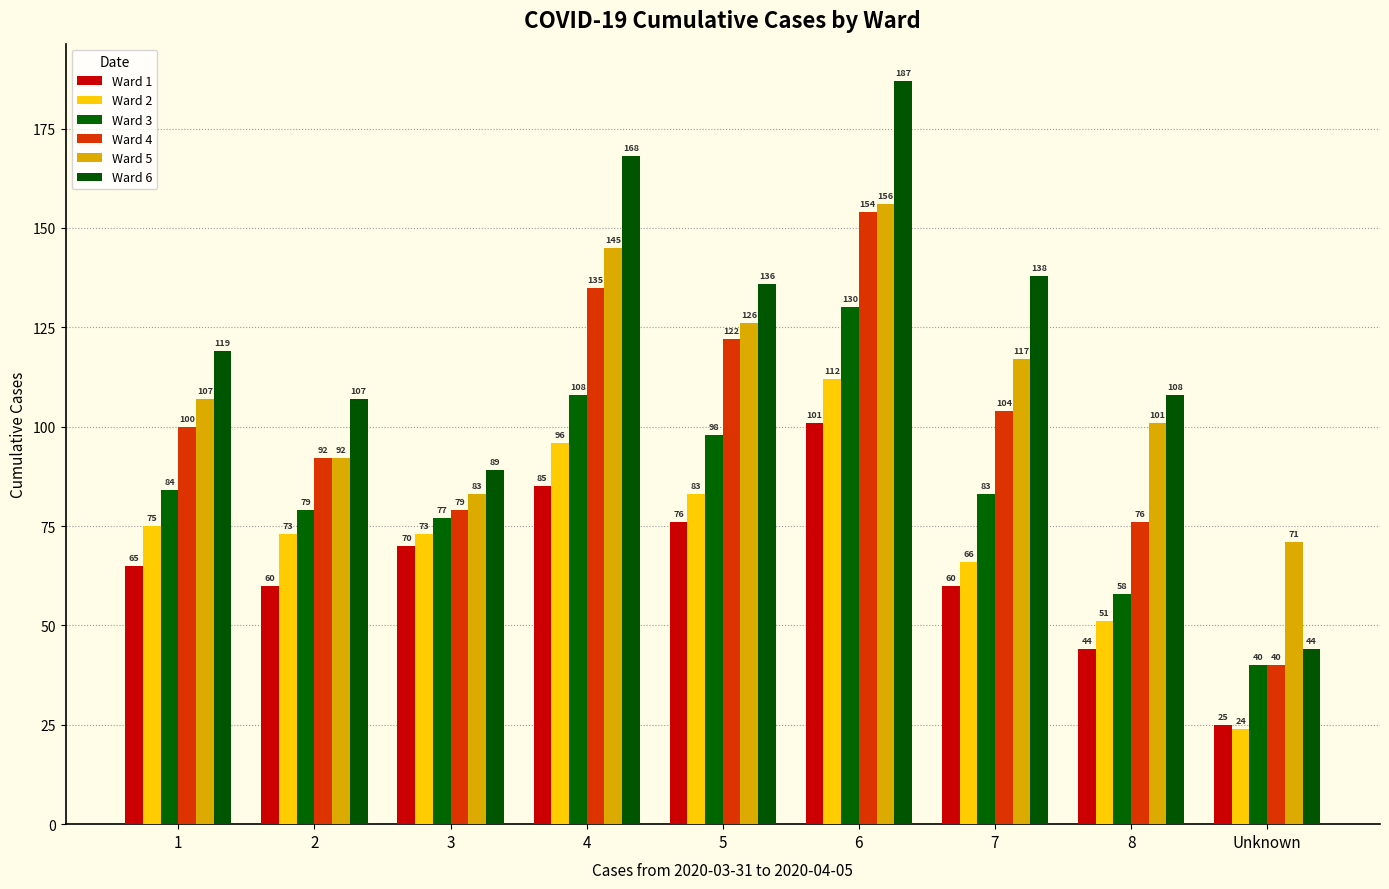

Is it true that Ward 1 equals 44 at 8?

True